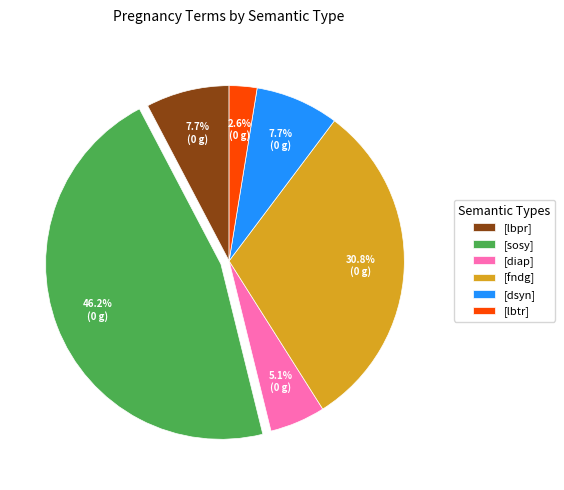

What portion of the pie excludes [lbpr]?

92.3%